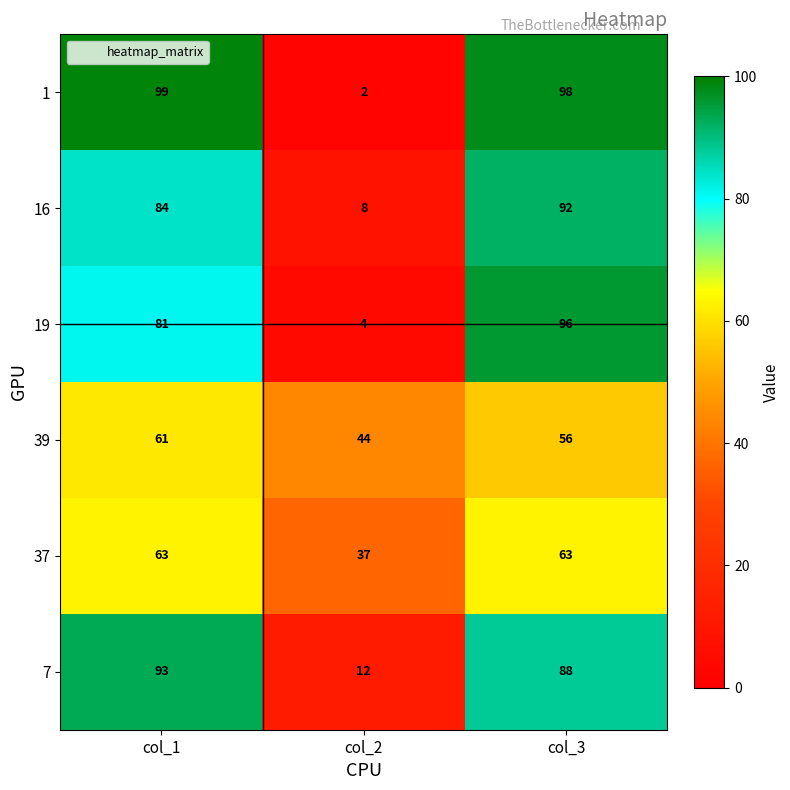

Between col_2 and col_3, which series saw the biggest shift?

1